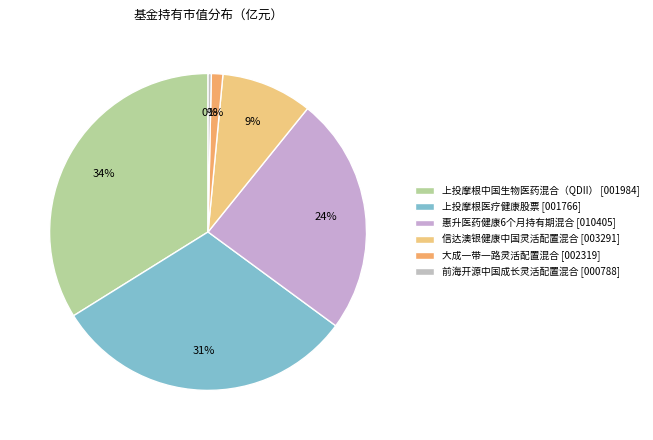

How many slices are in this pie chart?

6